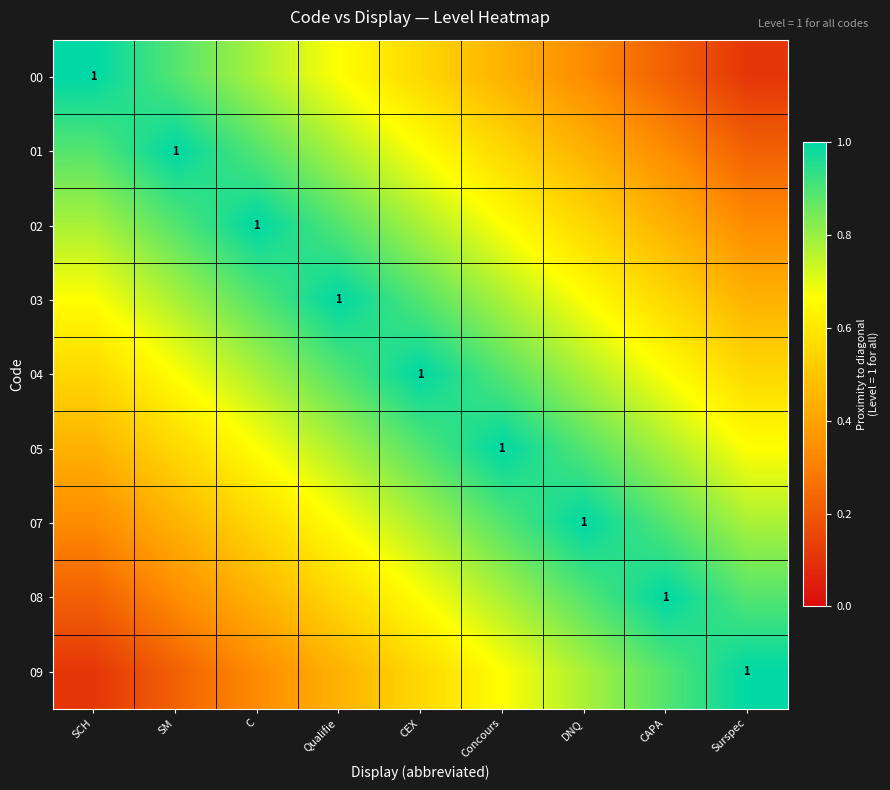

Is the value of 09 at CEX greater than the value of 04 at CAPA?

No